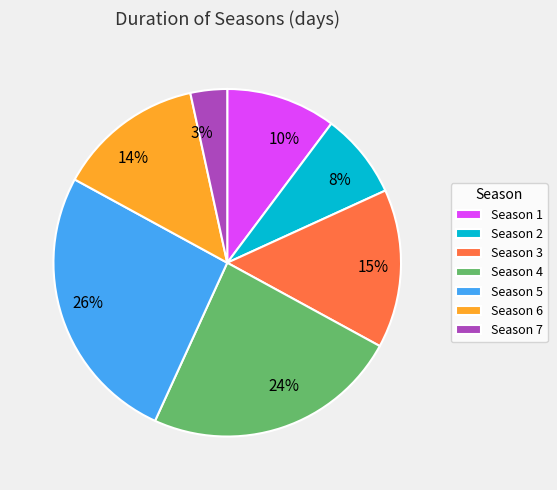

Rank the categories by value from lowest to highest.

Season 7, Season 2, Season 1, Season 6, Season 3, Season 4, Season 5